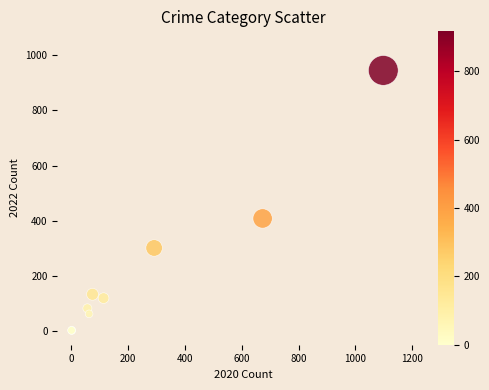

What Y value in the scatter plot is closest to 473?

408